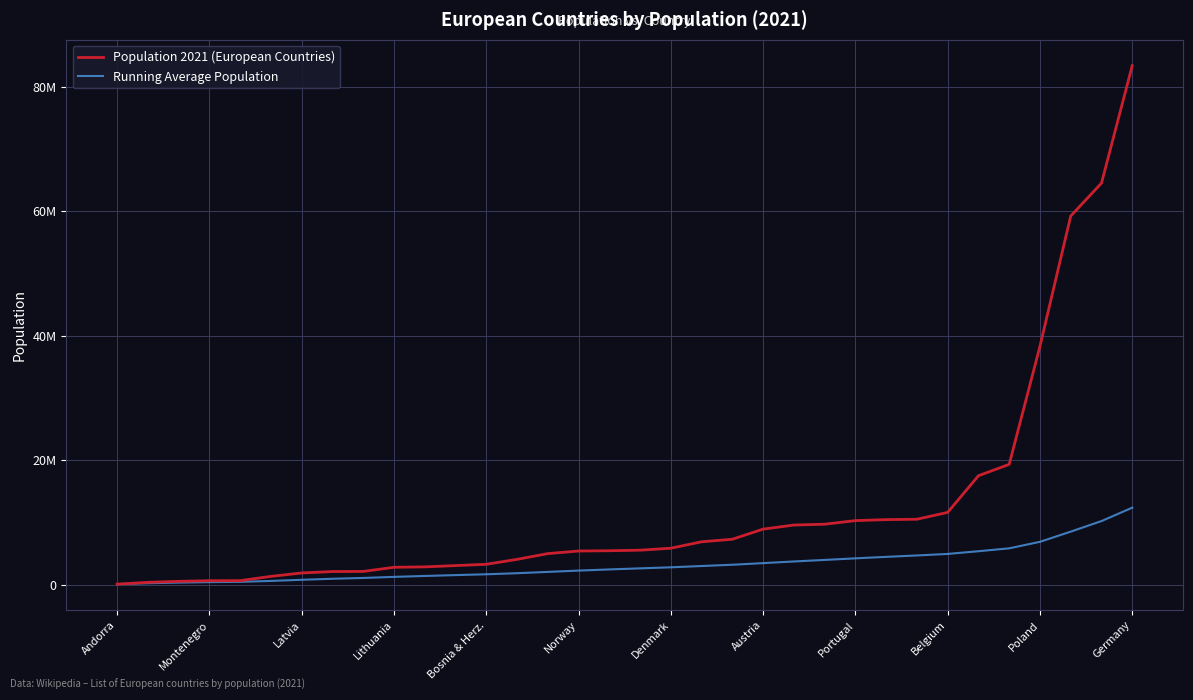

At how many categories does at least one series exceed 30103161?

4